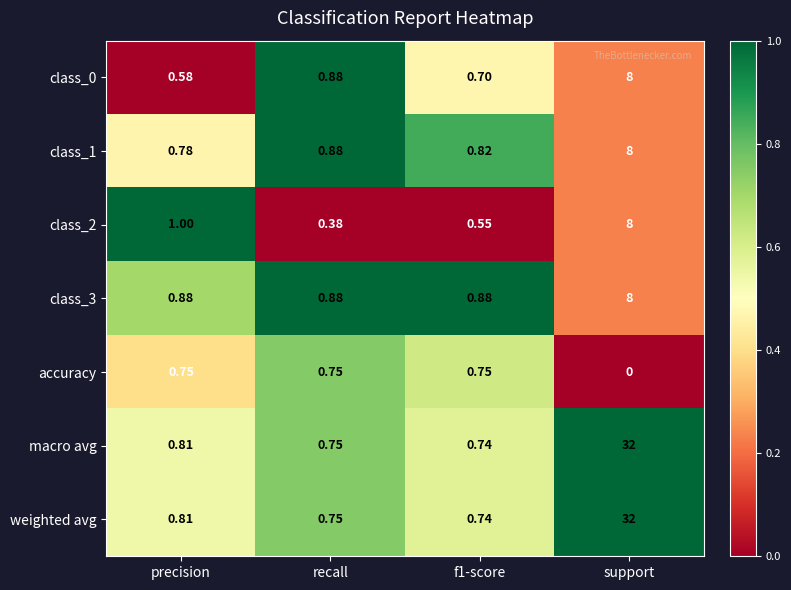

Which category has the highest value across all series?

support